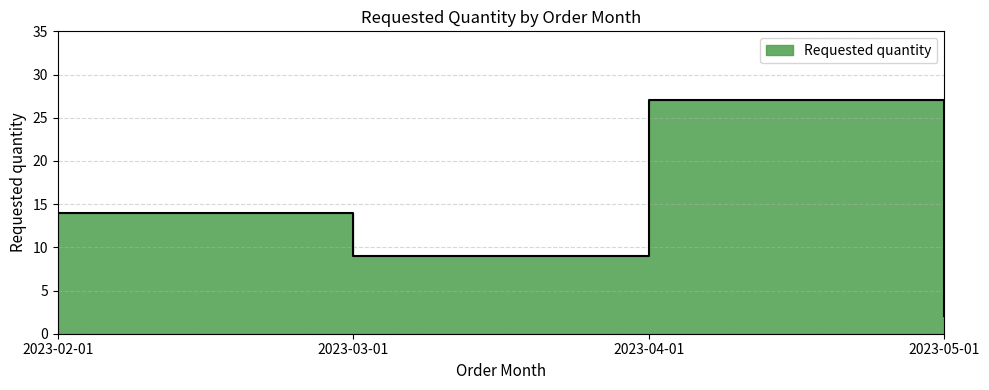

Where does the data first go above 14?

2023-04-01